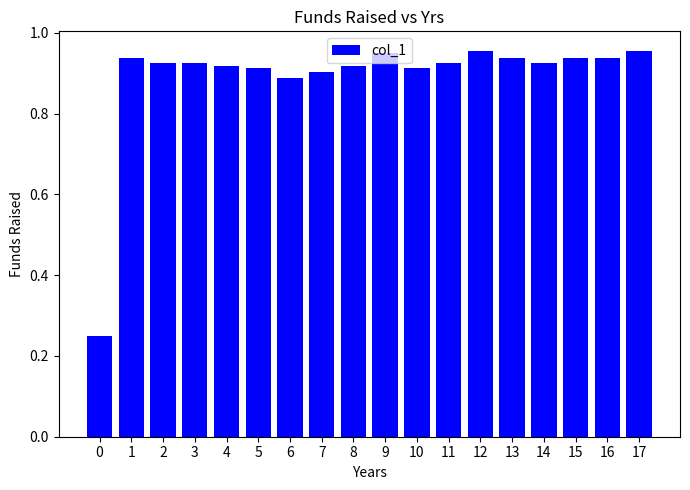

What is the sum of the values at 13 and 17?

1.9